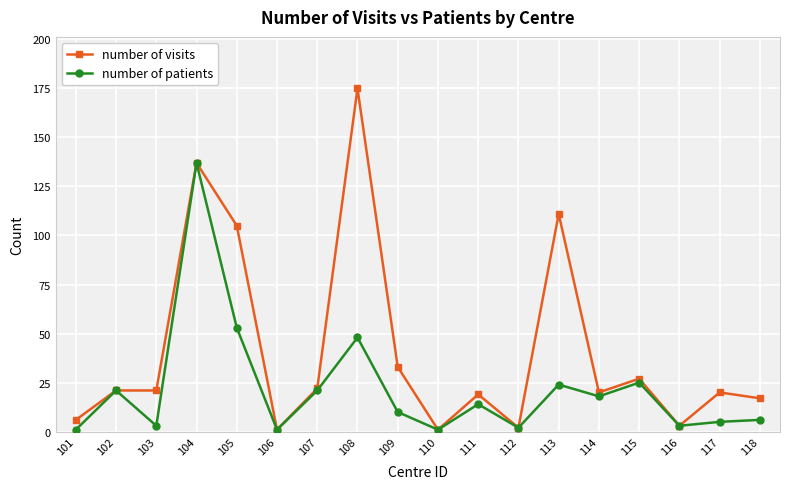

List the series in order of their peak value, highest first.

number of visits, number of patients